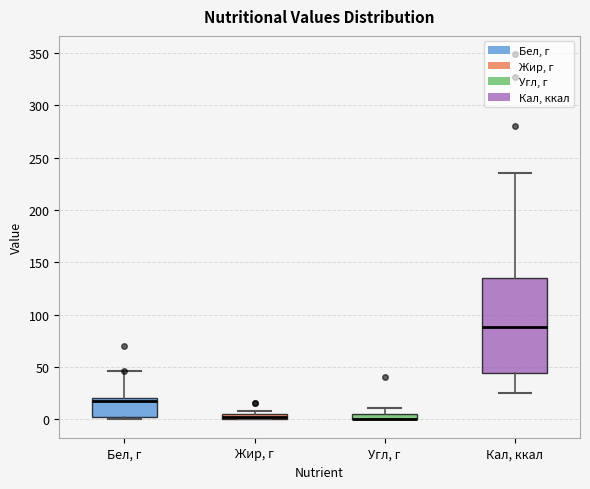

Comparing the boxes themselves (not the whiskers), which one is the tallest?

Кал, ккал